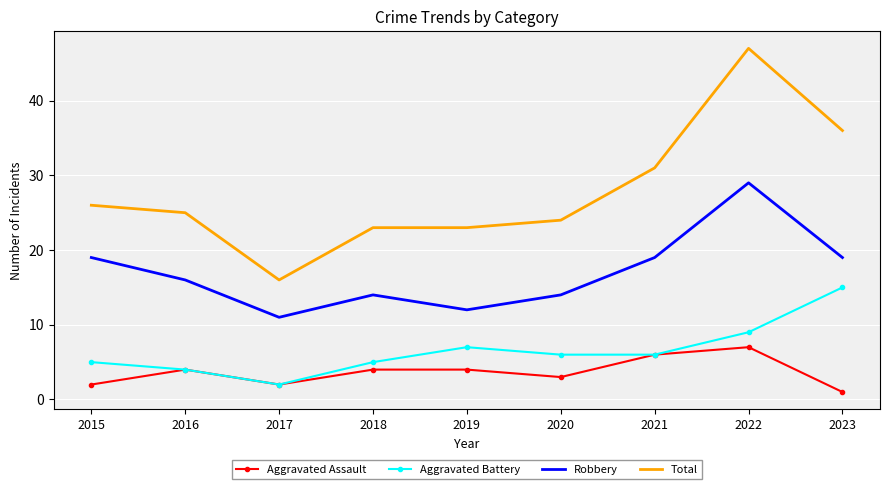

How many values in the Total series are below 25?

4